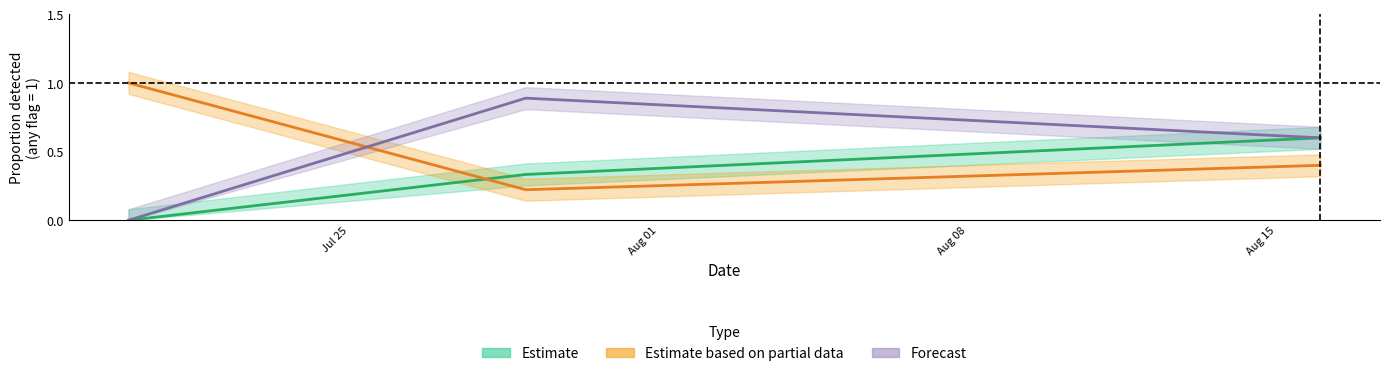

How many values in the Forecast series exceed 0?

2